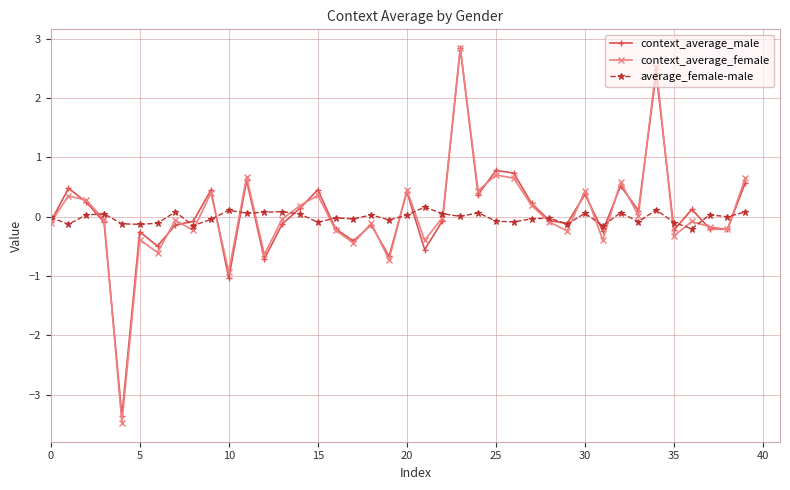

What is the difference between the second highest and minimum values in the average_female-male series?

0.3